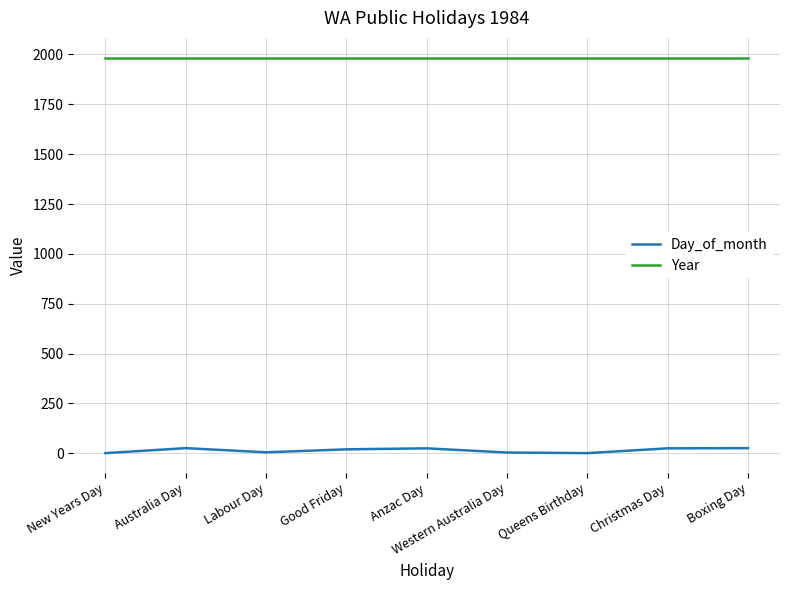

List the series in order of their overall mean, lowest first.

Day_of_month, Year